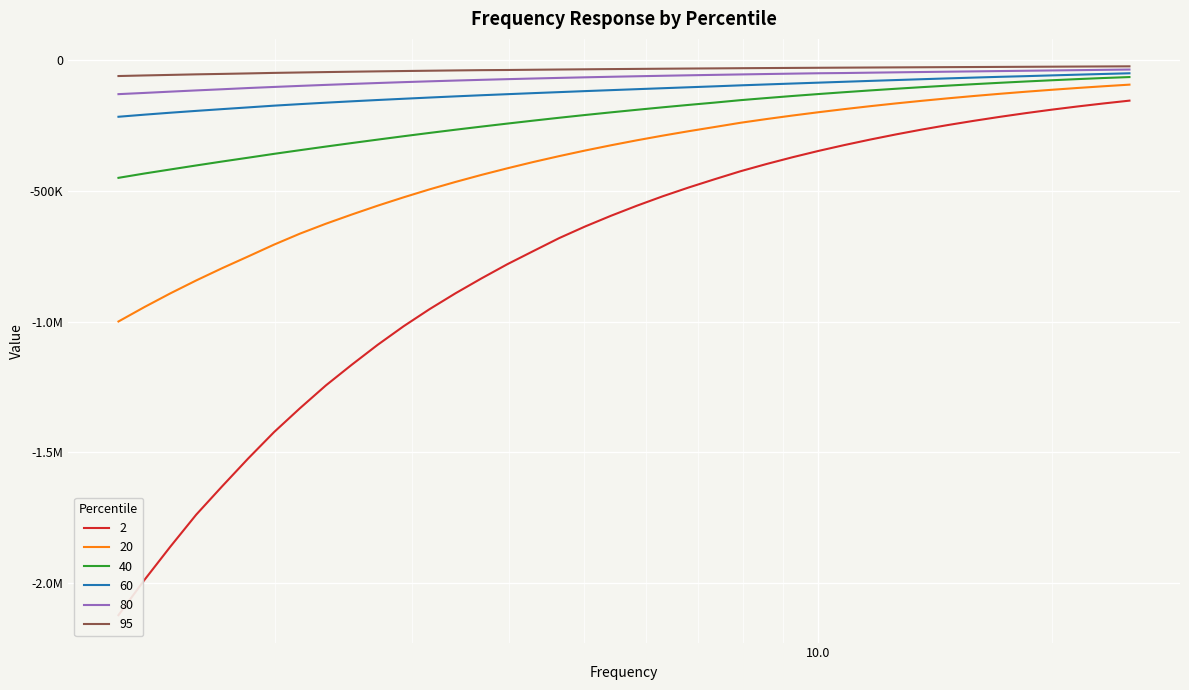

How many lines are shown in the chart?

6